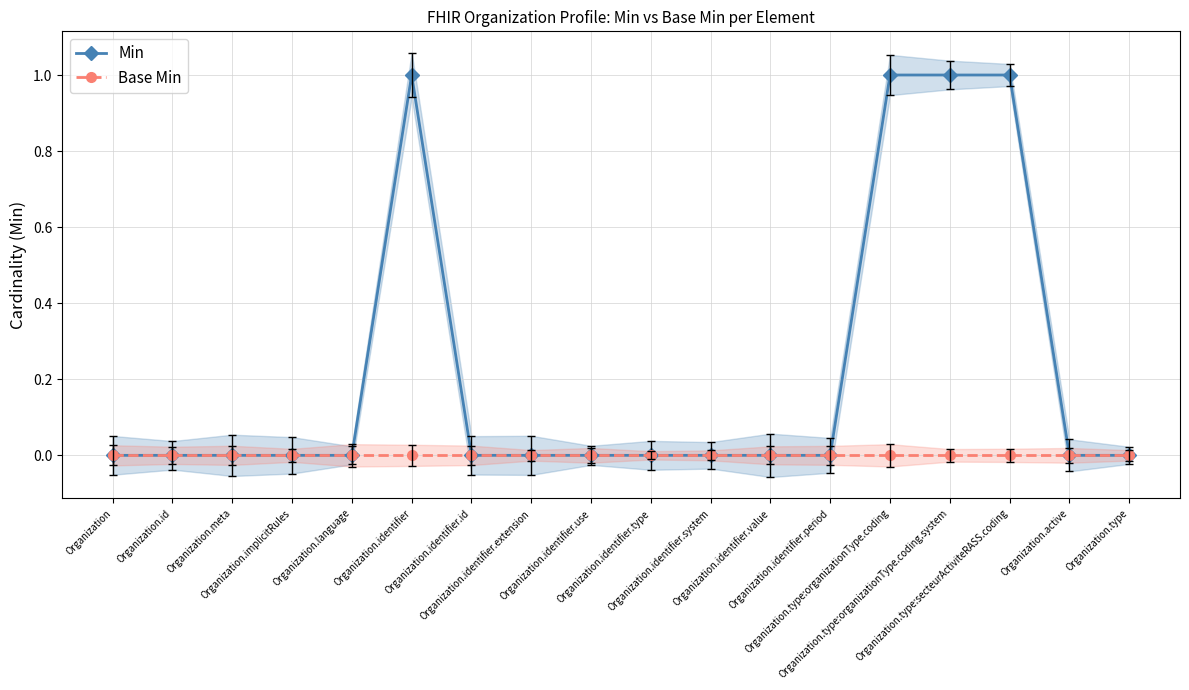

Where is Base Min nearest to the value 0?

Organization